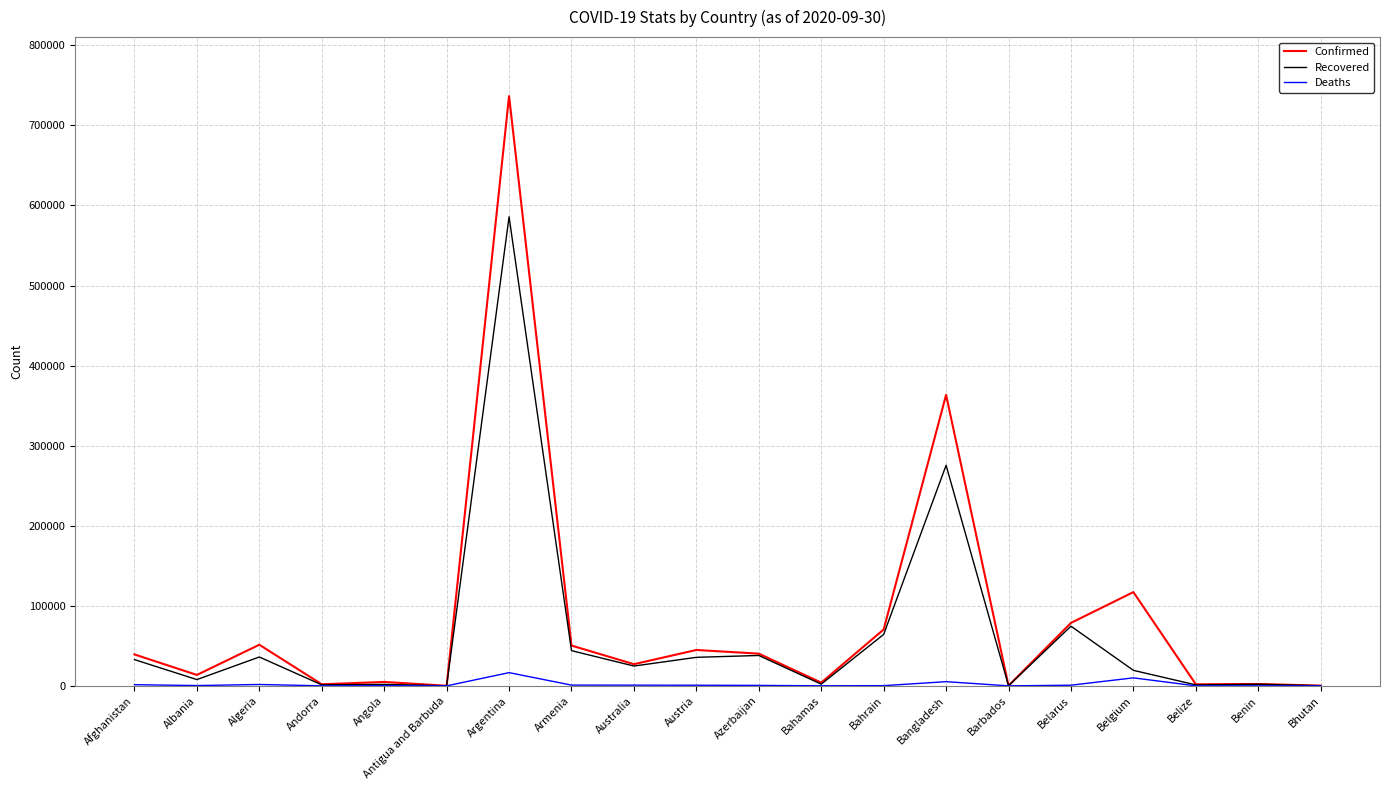

The Recovered series shows 44001 at Armenia. True or false?

True